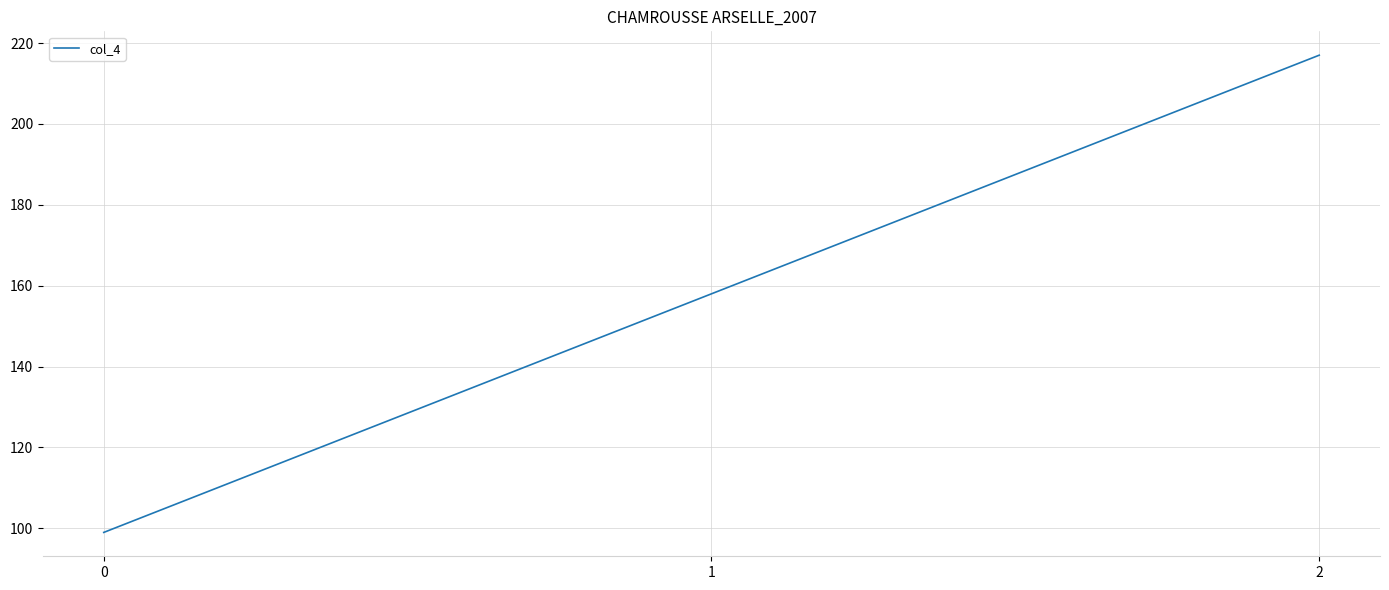

What is the maximum value shown in the chart?

217